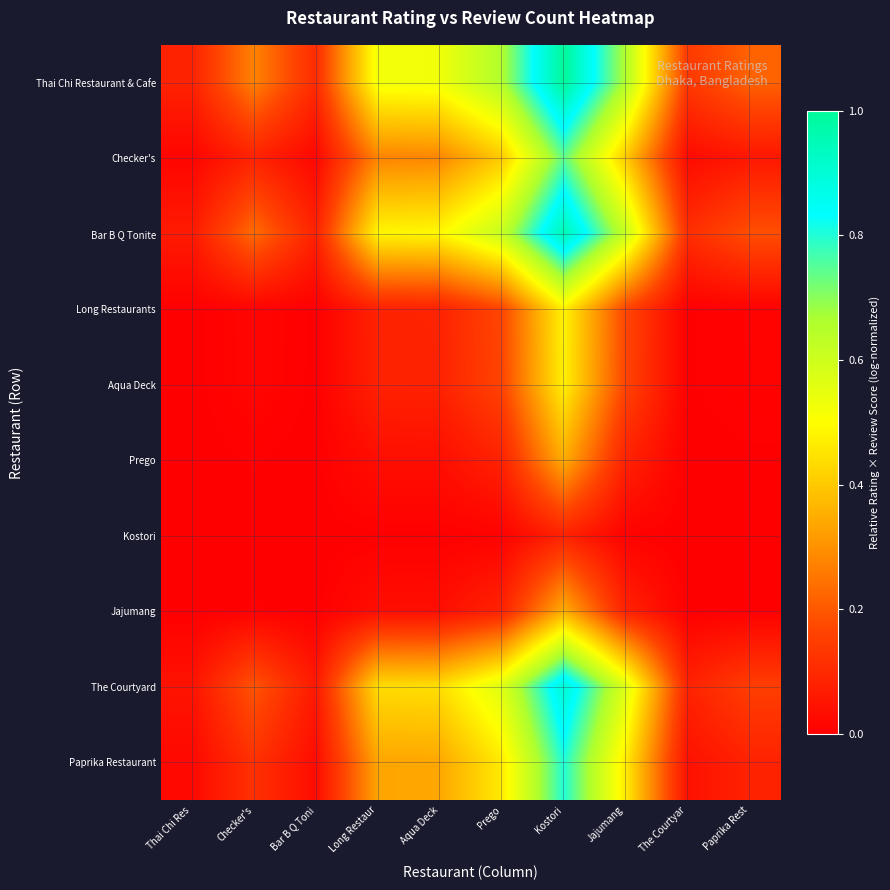

At how many categories does at least one series exceed 0?

10